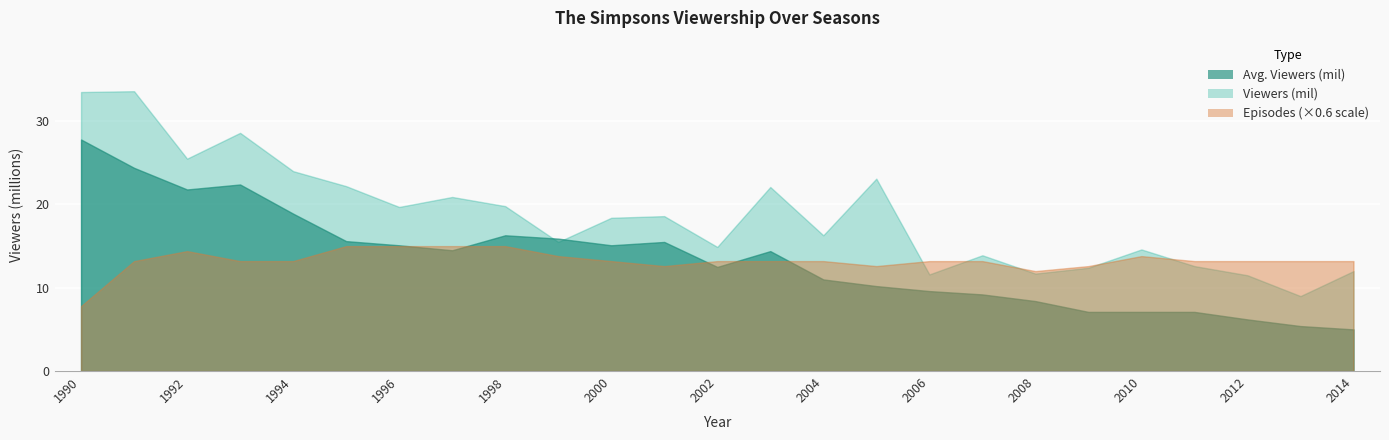

Which series has the widest spread of values?

Viewers (mil)